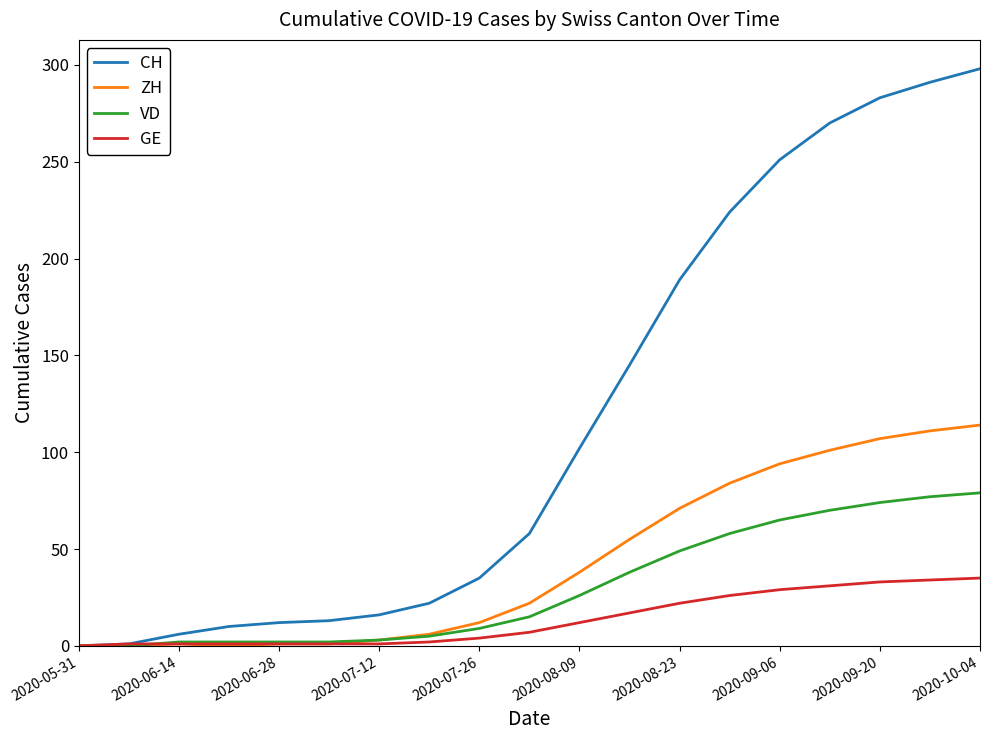

How many values in the GE series are below 7?

9